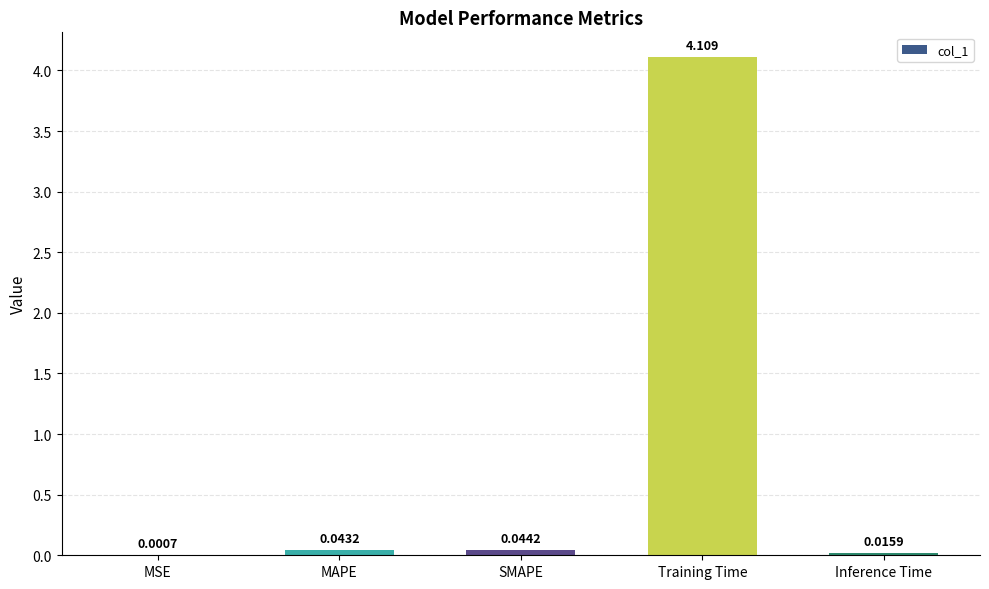

Count the number of categories in the chart.

5